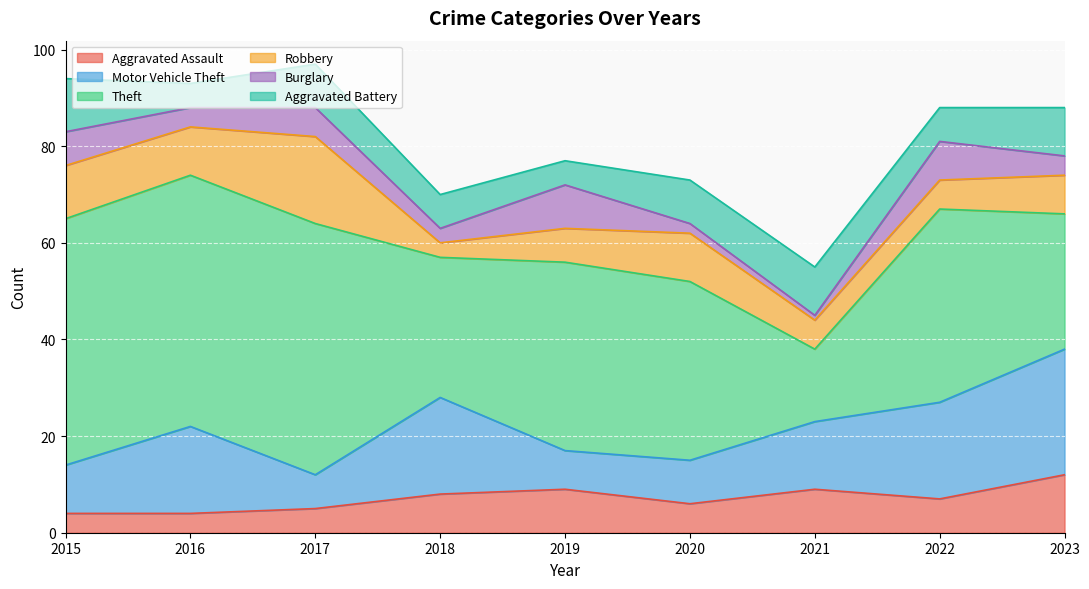

Reading left to right, extract all data points from this chart.

Aggravated Assault: 2015=4	2016=4	2017=5	2018=8	2019=9	2020=6	2021=9	2022=7	2023=12
Motor Vehicle Theft: 2015=10	2016=18	2017=7	2018=20	2019=8	2020=9	2021=14	2022=20	2023=26
Theft: 2015=51	2016=52	2017=52	2018=29	2019=39	2020=37	2021=15	2022=40	2023=28
Robbery: 2015=11	2016=10	2017=18	2018=3	2019=7	2020=10	2021=6	2022=6	2023=8
Burglary: 2015=7	2016=4	2017=6	2018=3	2019=9	2020=2	2021=1	2022=8	2023=4
Aggravated Battery: 2015=11	2016=5	2017=9	2018=7	2019=5	2020=9	2021=10	2022=7	2023=10